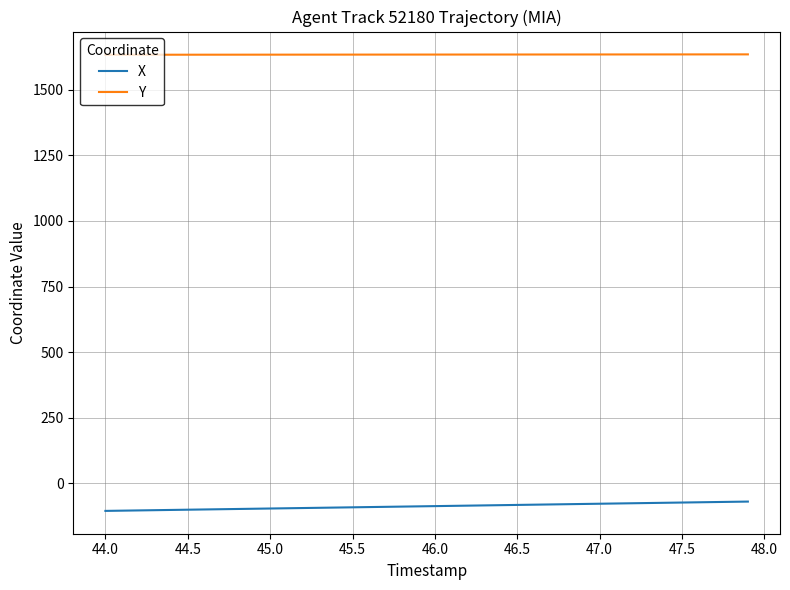

At how many categories does at least one series exceed 1560?

40